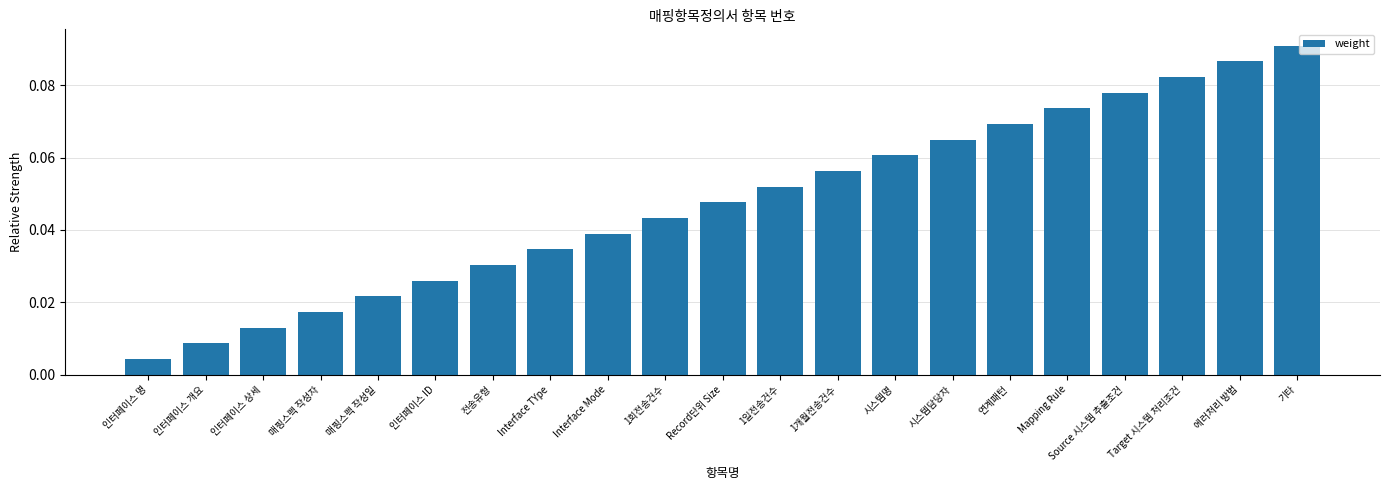

Rank the categories by value from highest to lowest.

기타, 에러처리 방법, Target 시스템 처리조건, Source 시스템 추출조건, Mapping Rule, 연계패턴, 시스템담당자, 시스템명, 1개월전송건수, 1일전송건수, Record단위 Size, 1회전송건수, Interface Mode, Interface TYpe, 전송유형, 인터페이스 ID, 매핑스펙 작성일, 매핑스펙 작성자, 인터페이스 상세, 인터페이스 개요, 인터페이스 명